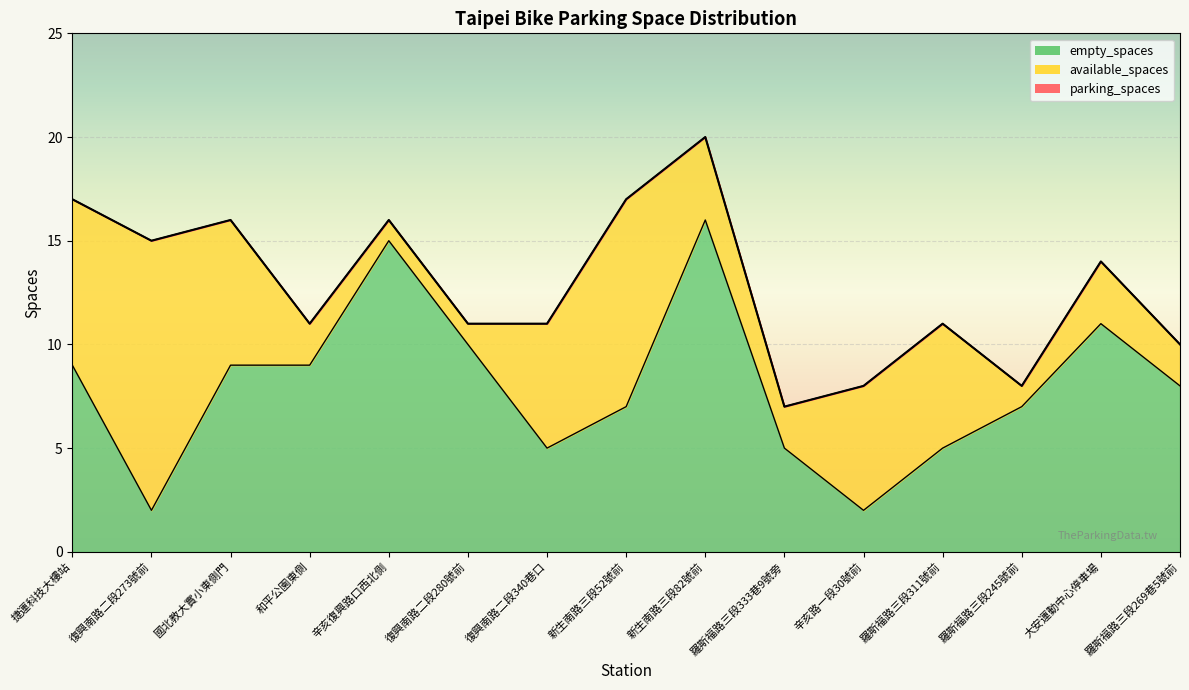

Reading right to left, transcribe all the data shown in this chart.

parking_spaces: 10	14	8	11	8	7	20	17	11	11	16	11	16	15	17
empty_spaces: 8	11	7	5	2	5	16	7	5	10	15	9	9	2	9